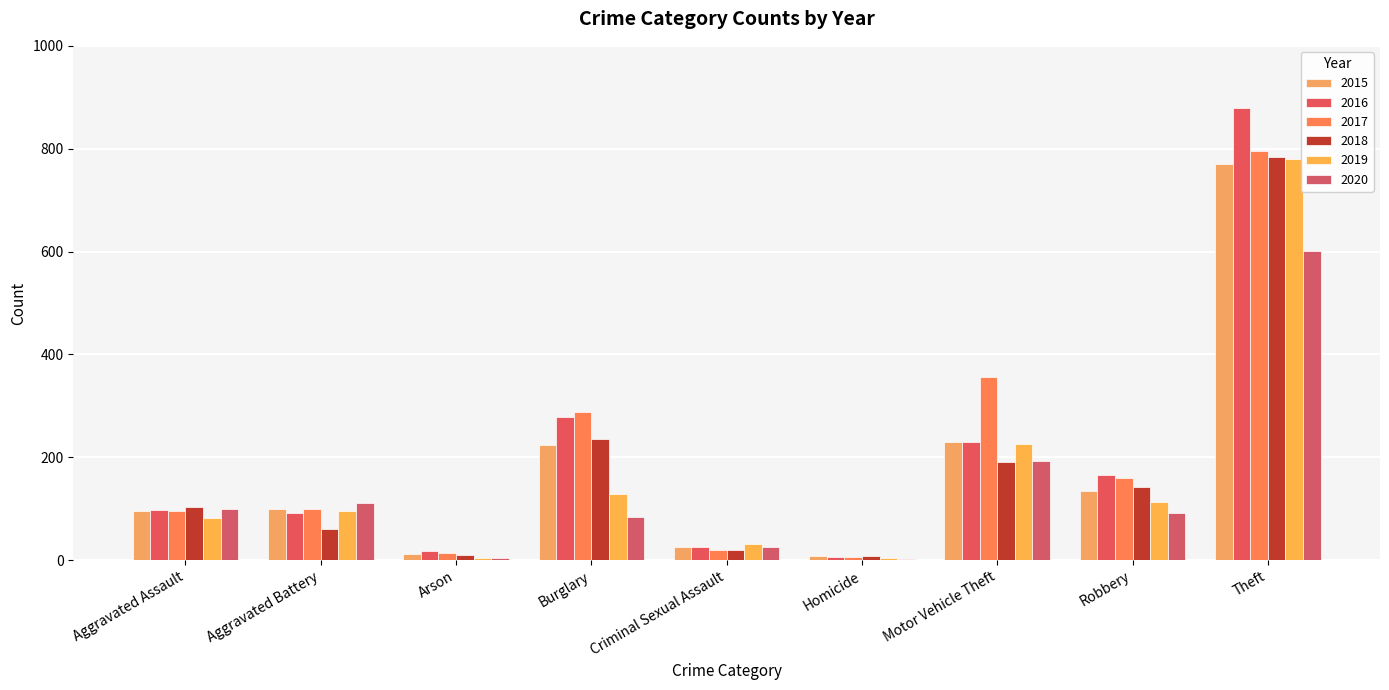

What are all the series names shown in the legend?

2015, 2016, 2017, 2018, 2019, 2020